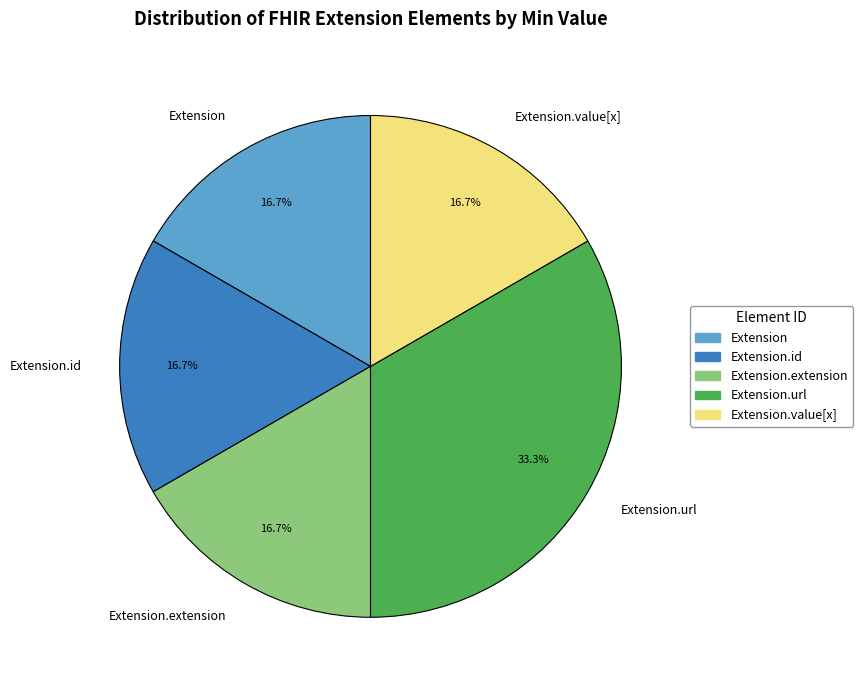

Which slice is the largest?

Extension.url